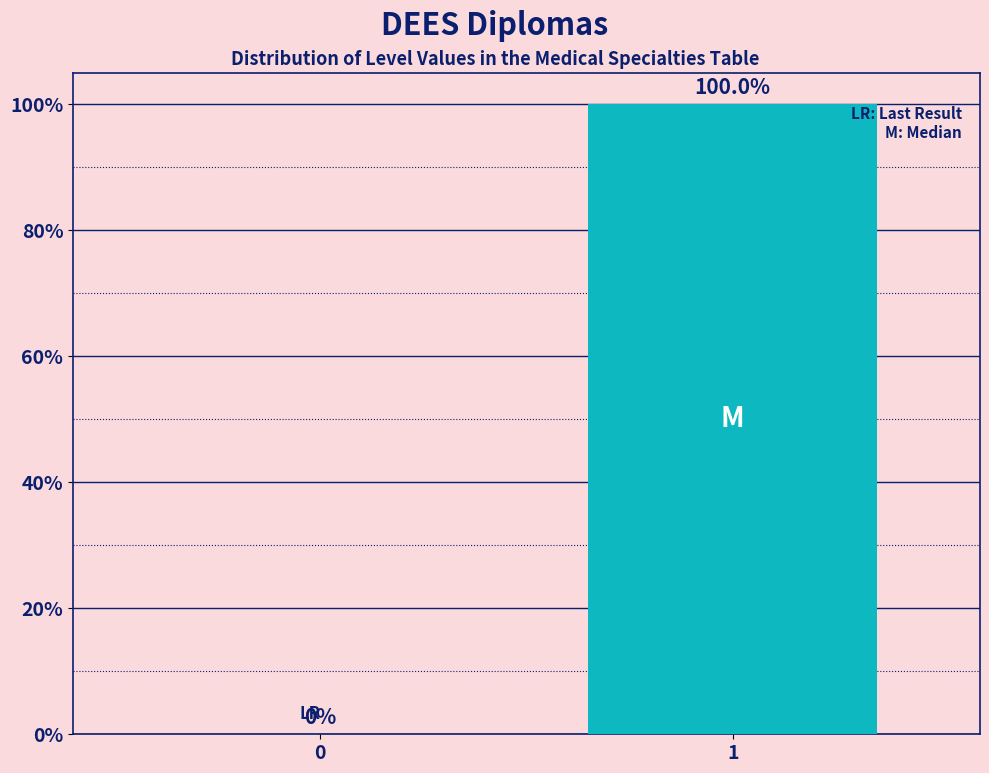

Reading right to left, extract all data points from this chart.

1=100	0=0